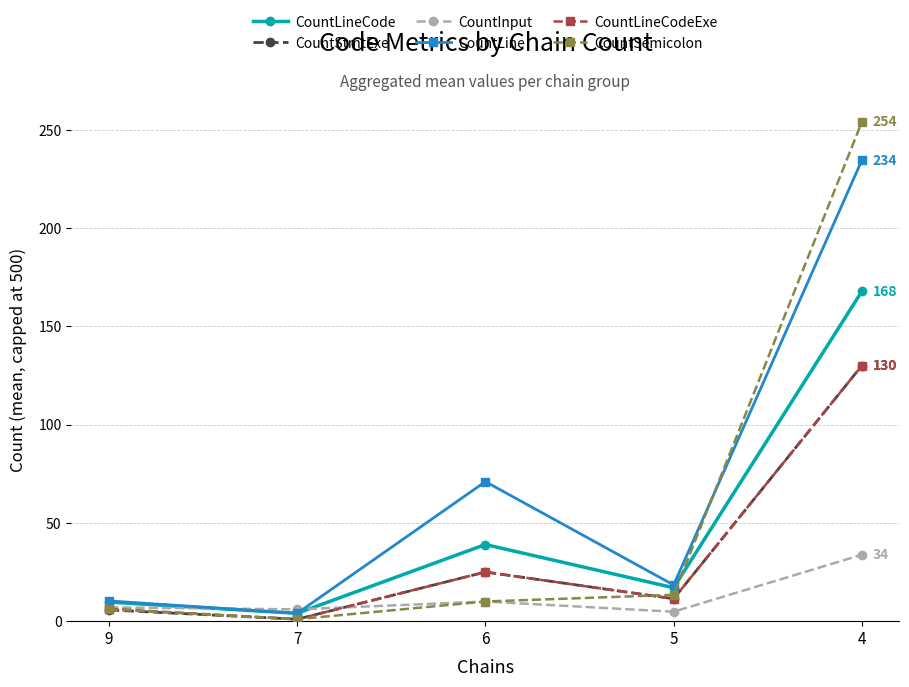

The value of CountLineCodeExe at 4 is 130.0. True or false?

True